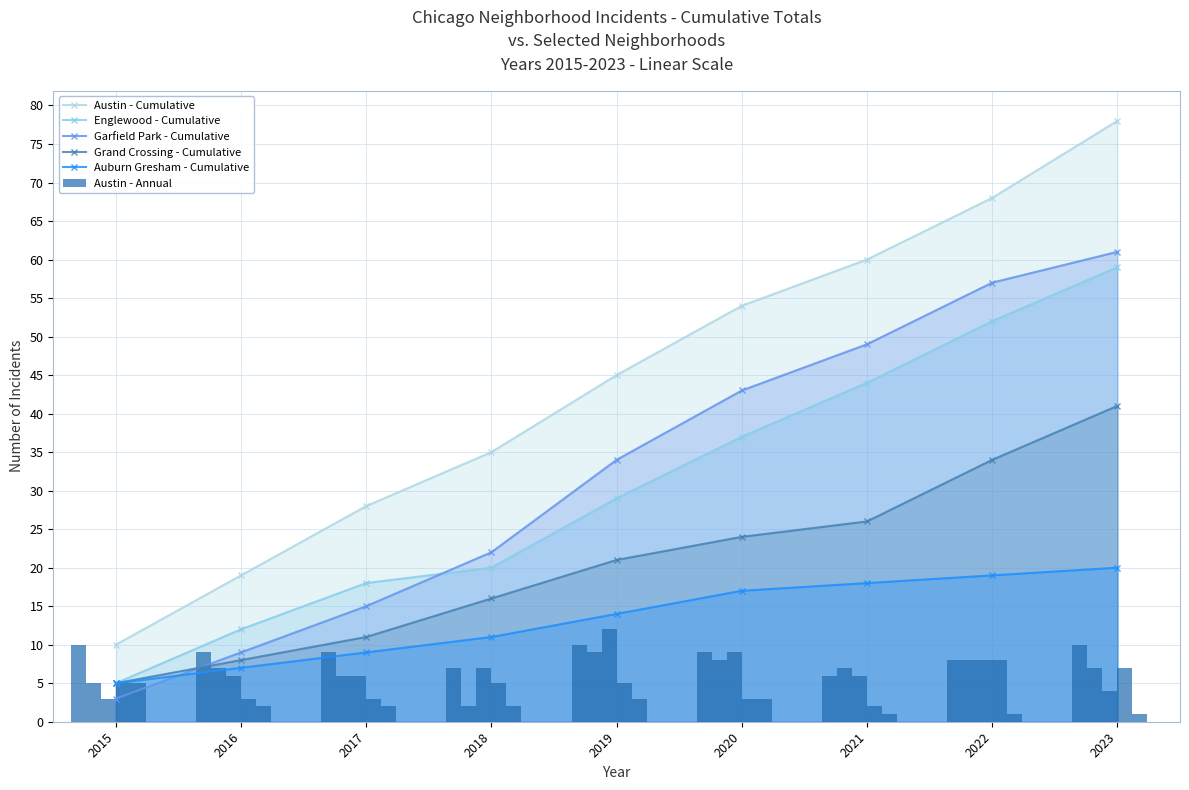

How many groups of bars are there?

9